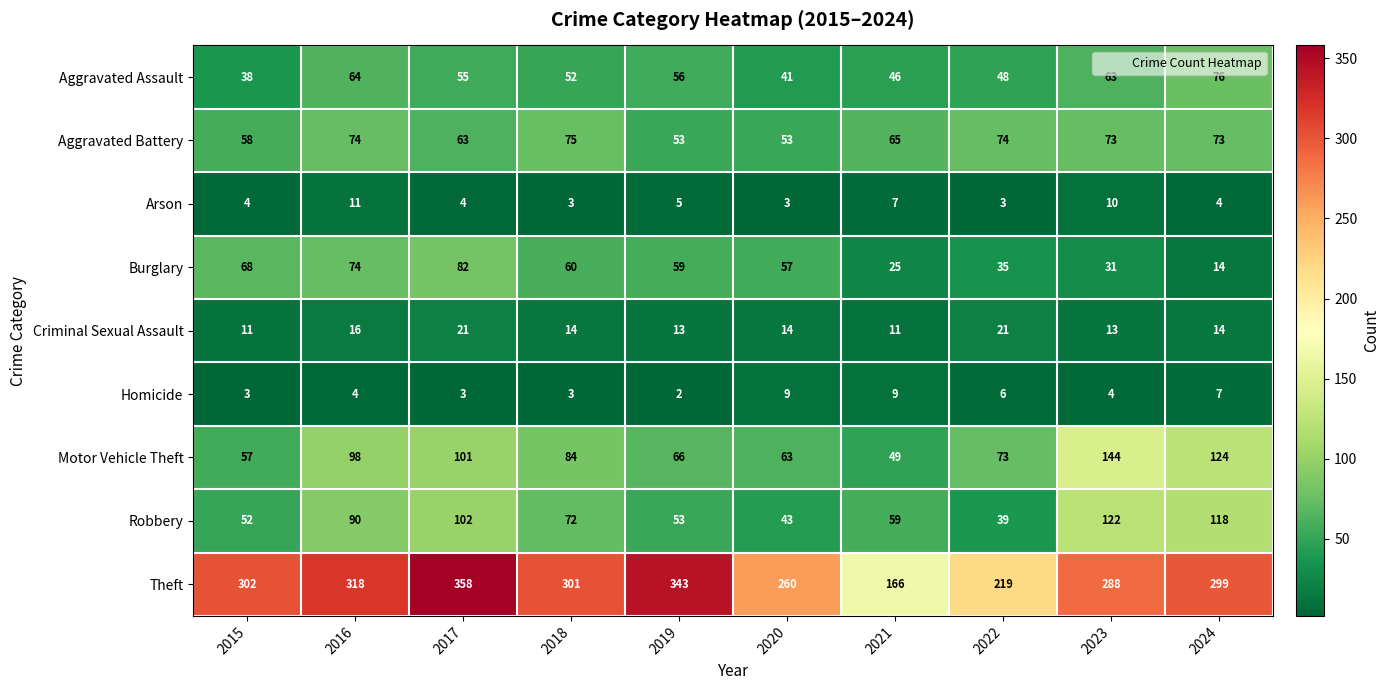

At which category does the chart reach its peak across all series?

2017